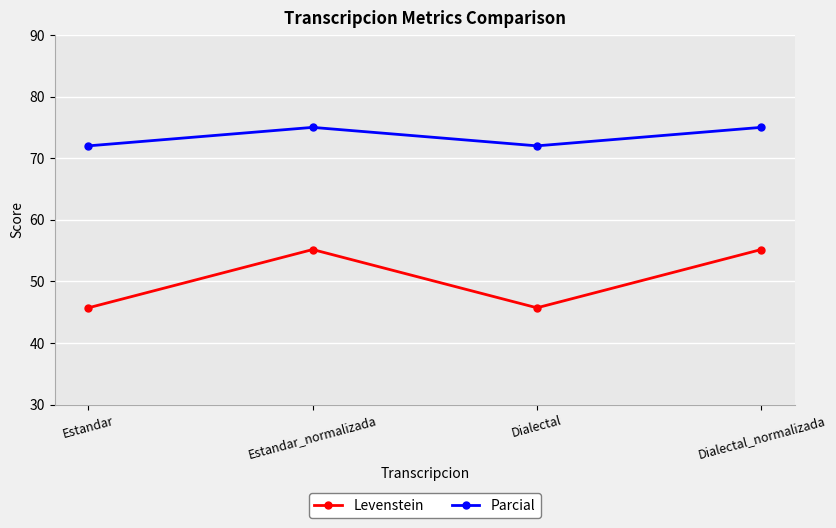

How many lines are shown in the chart?

2